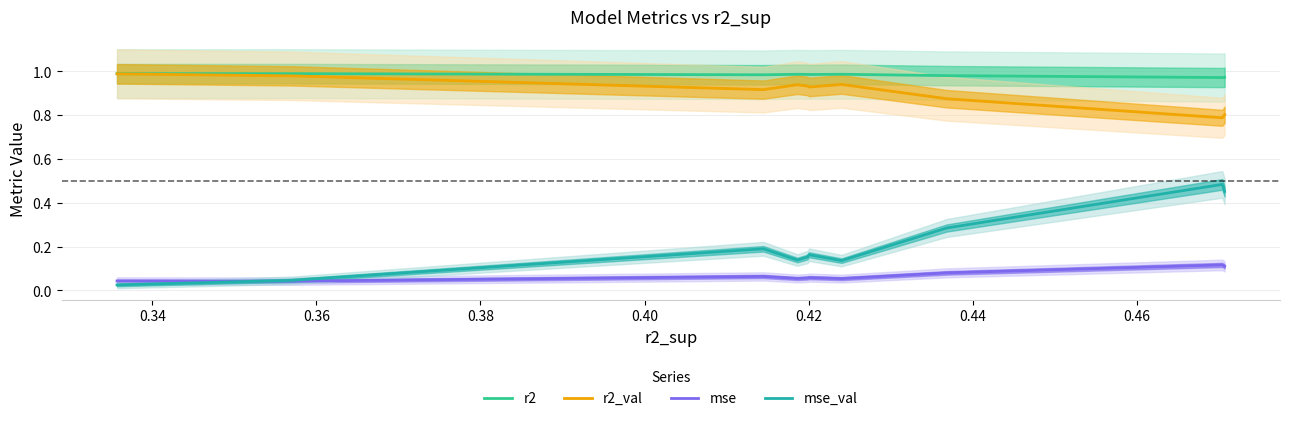

True or false: r2 and mse_val intersect in this chart.

False